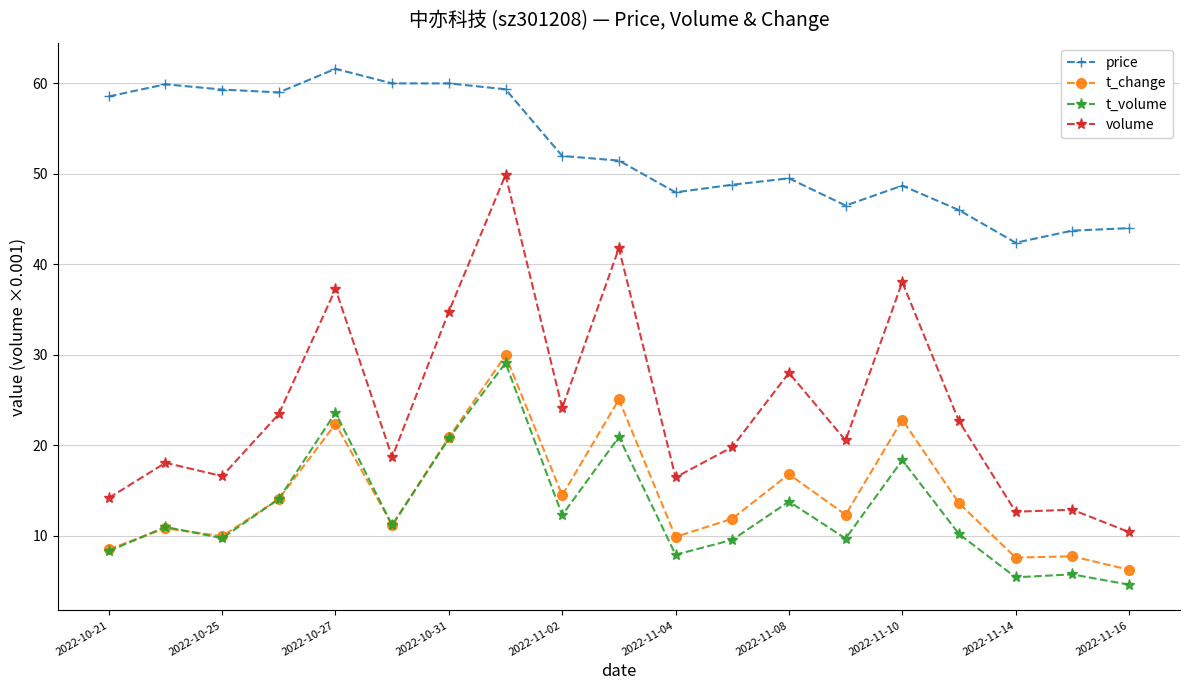

How many data points in price are above 51?

10